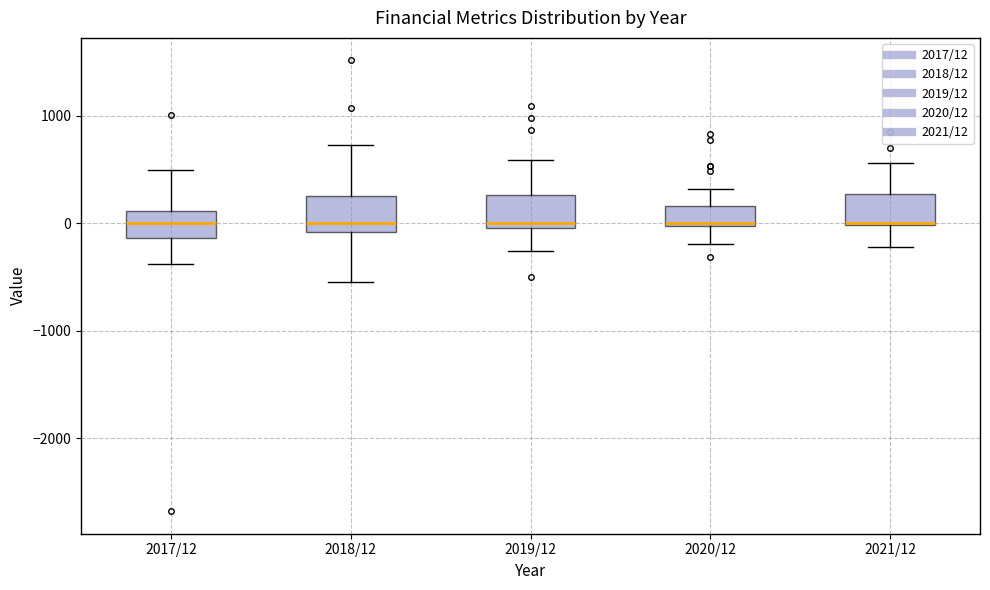

Where is the upper edge of the box for 2018/12 on the y-axis? The values are not printed on the chart, so give them approximately, as read against the axis.

300